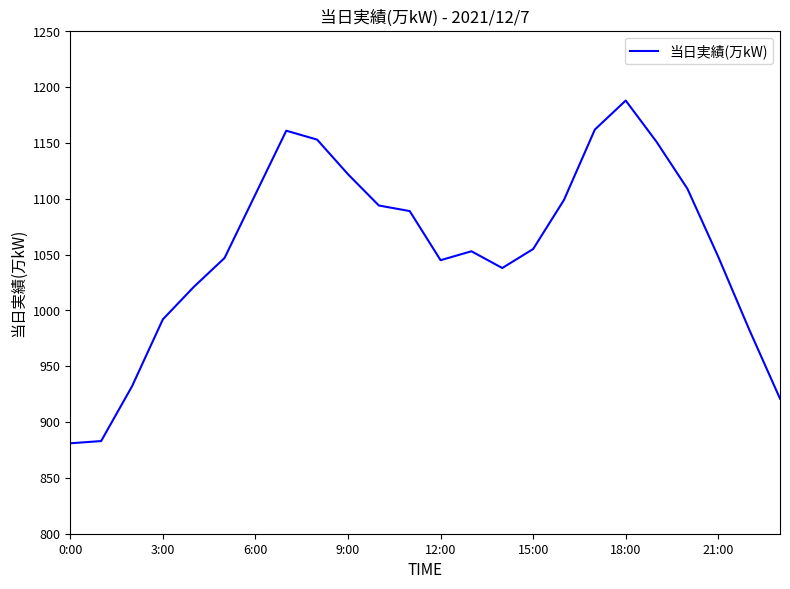

What is the difference between the second highest and second lowest values?

279